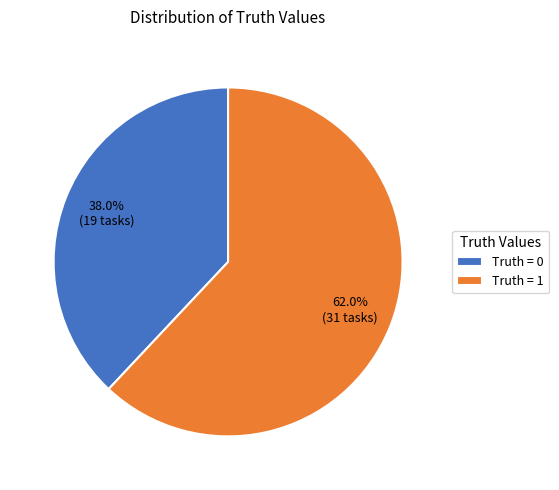

To the nearest percent, what is the difference between the largest and smallest slice percentages?

24%